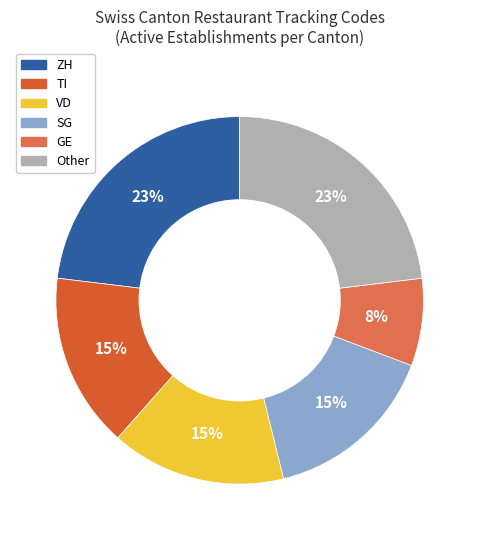

To the nearest percent, what is the average slice percentage?

17%